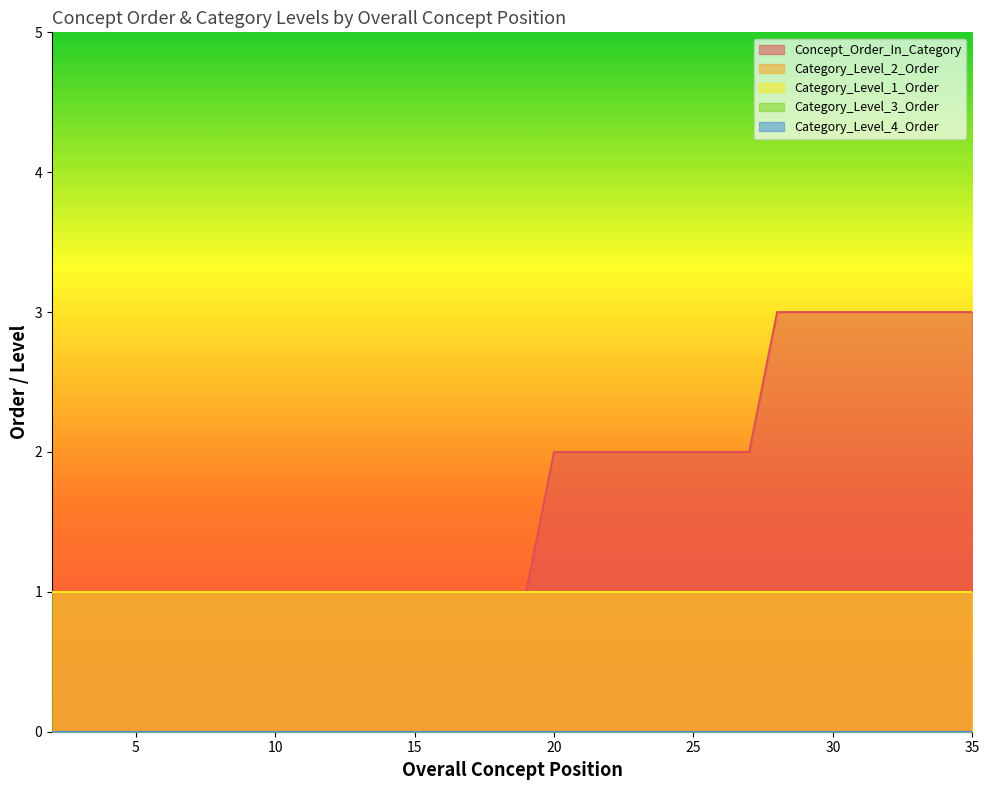

List the labels in order of Concept_Order_In_Category value, smallest first.

0, 1, 2, 3, 4, 5, 6, 7, 8, 9, 10, 11, 12, 13, 14, 15, 16, 17, 18, 19, 20, 21, 22, 23, 24, 25, 26, 27, 28, 29, 30, 31, 32, 33